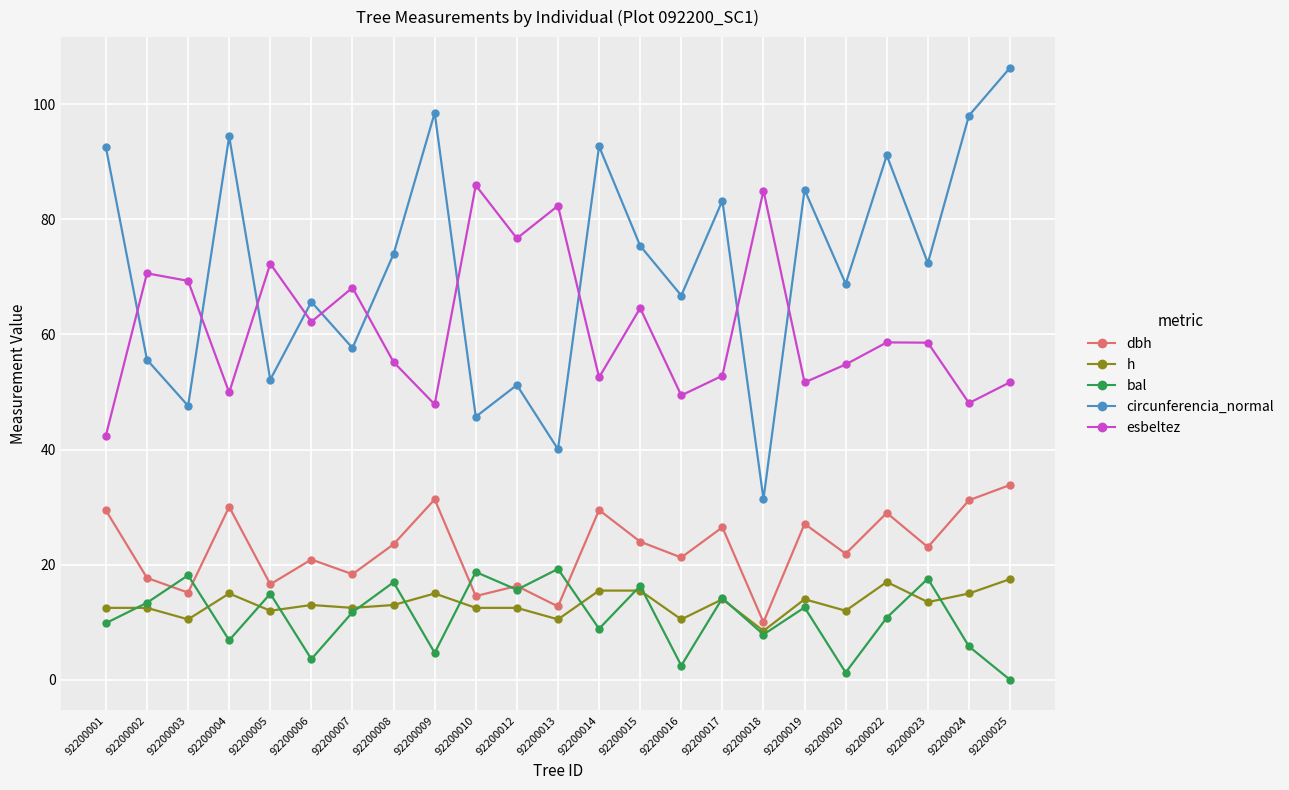

What is the difference between the circunferencia_normal values at 92200025 and 92200008?

32.4